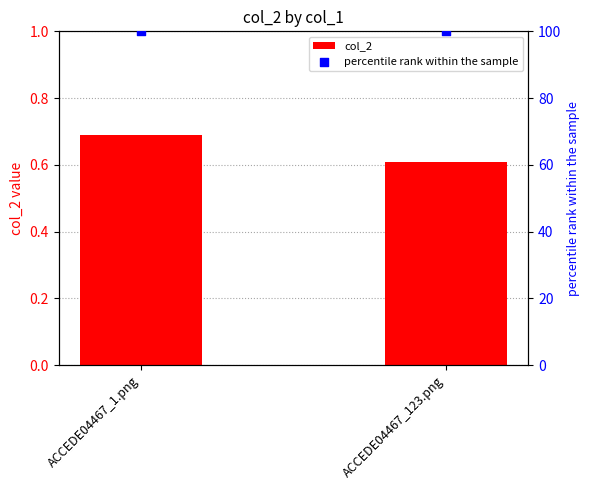

Which series has the widest spread of Y values?

col_2